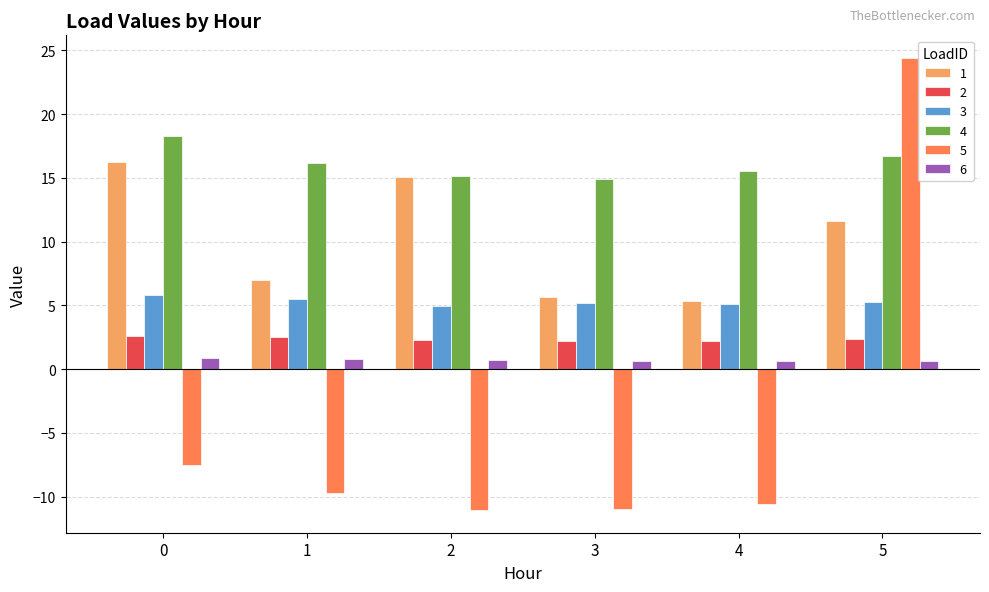

What is the difference between the second highest and second lowest values in the 3 series?

0.4